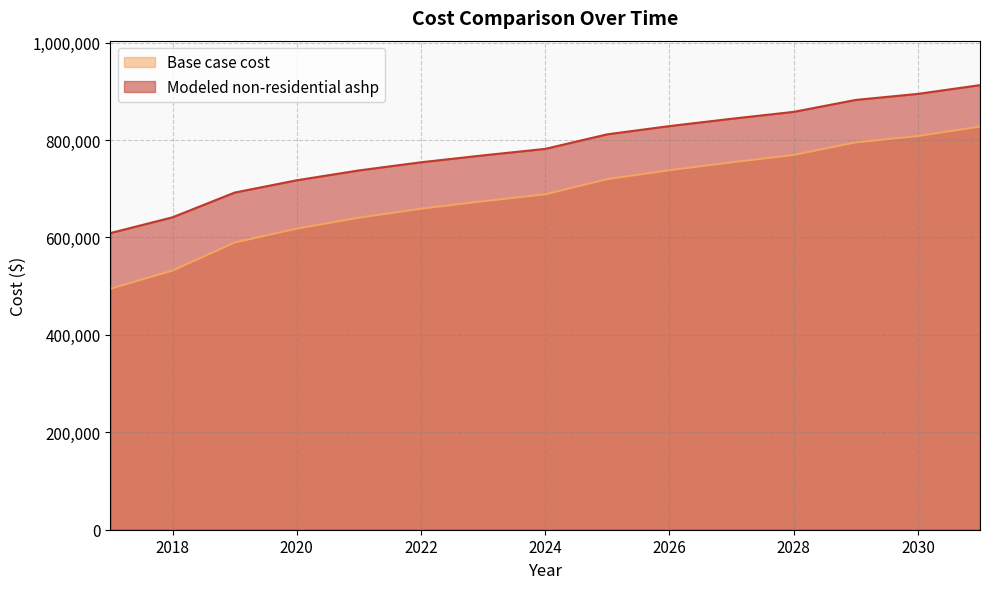

What is the difference between the maximum and minimum values in the Base case cost series?

332968.4